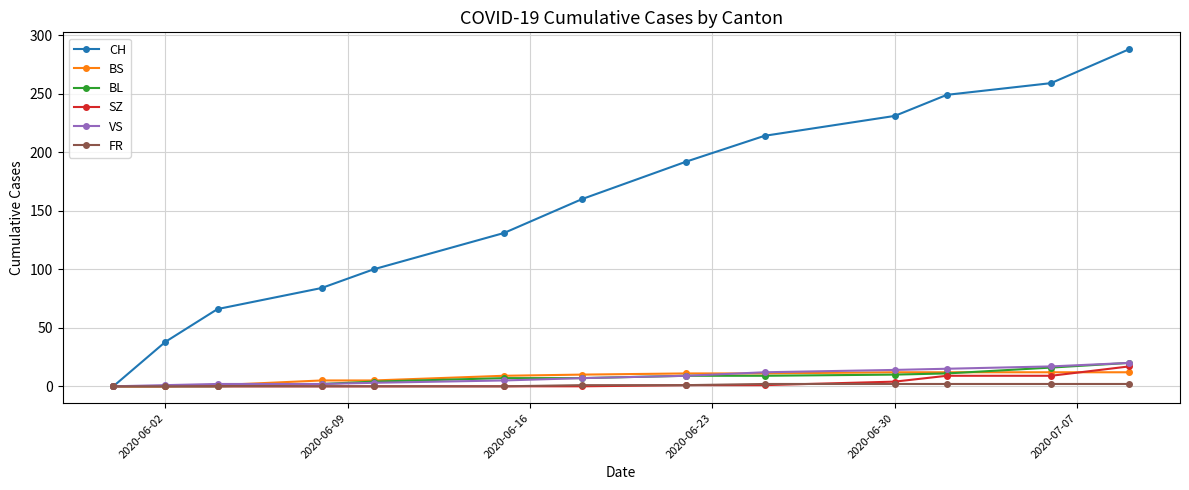

Which series has the largest range (max minus min)?

CH